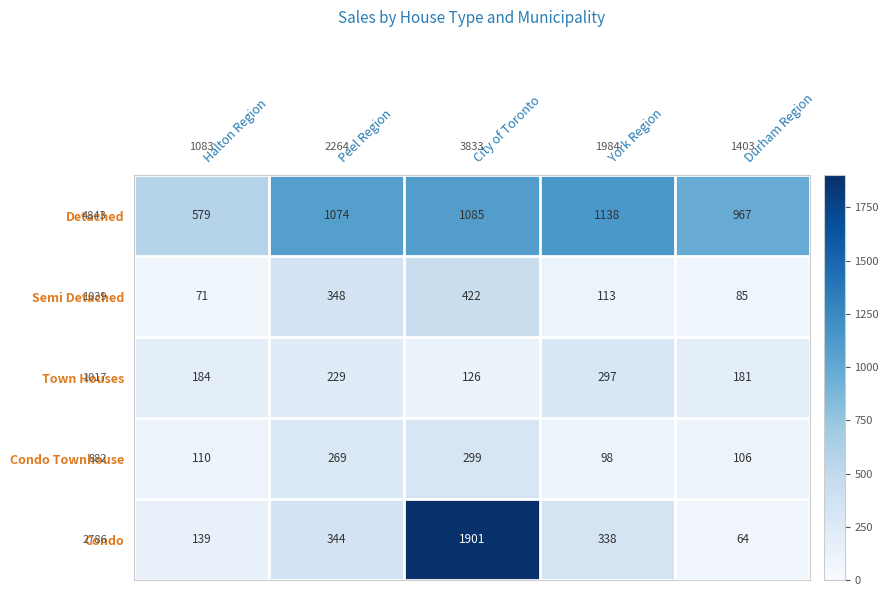

Is it true that Town Houses equals 126 at City of Toronto?

True